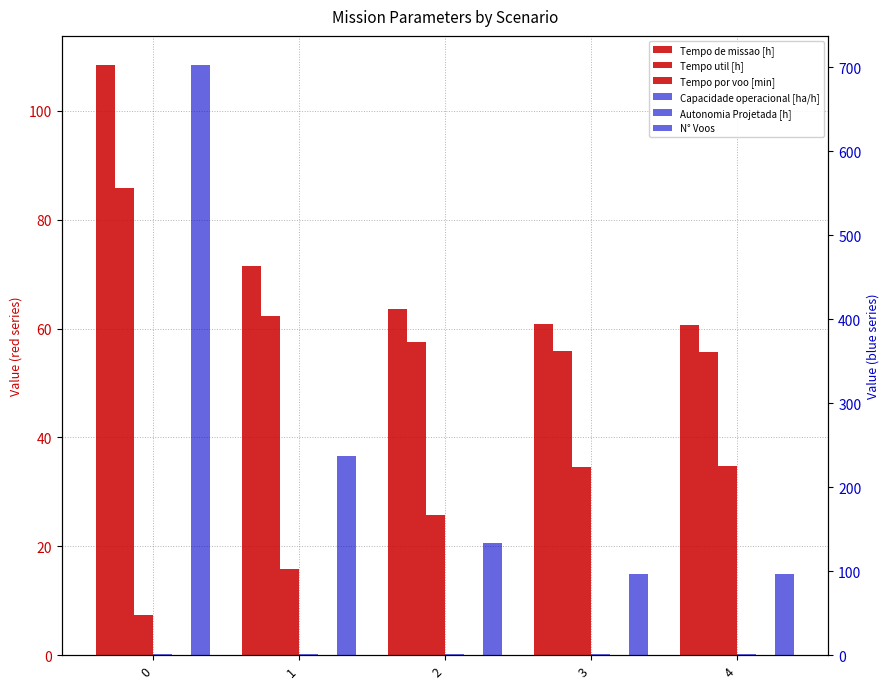

What is the sum of the Tempo de missao [h] values at 4 and 2?

124.3